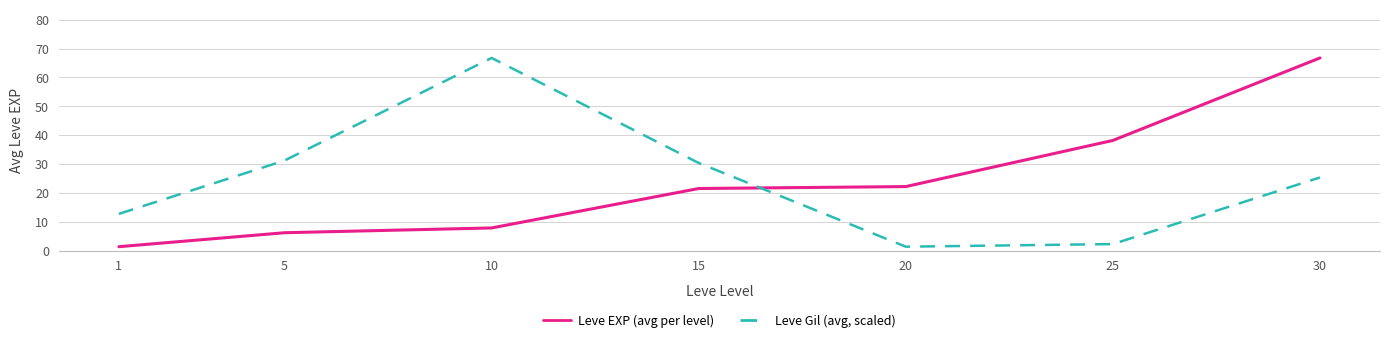

The Leve Gil (avg, scaled) series shows 30.4 at 15. True or false?

True